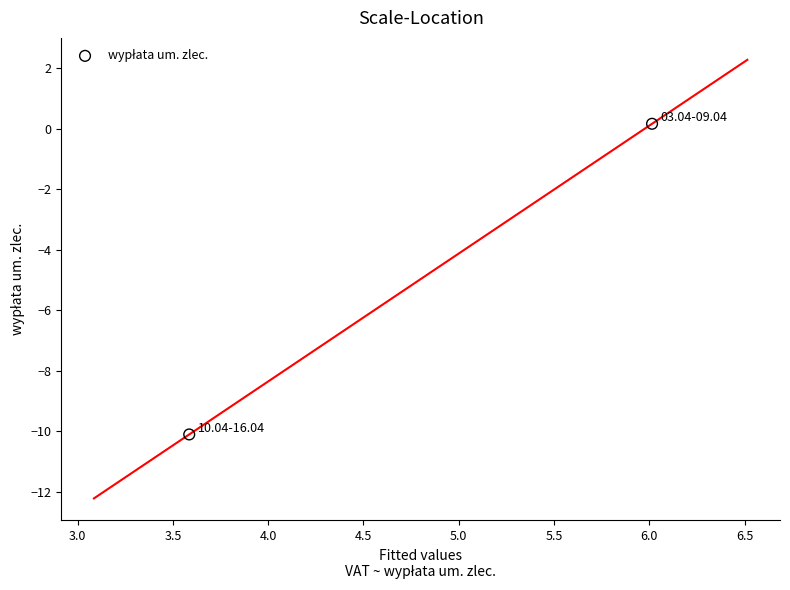

What is the average Y value?

-5.0